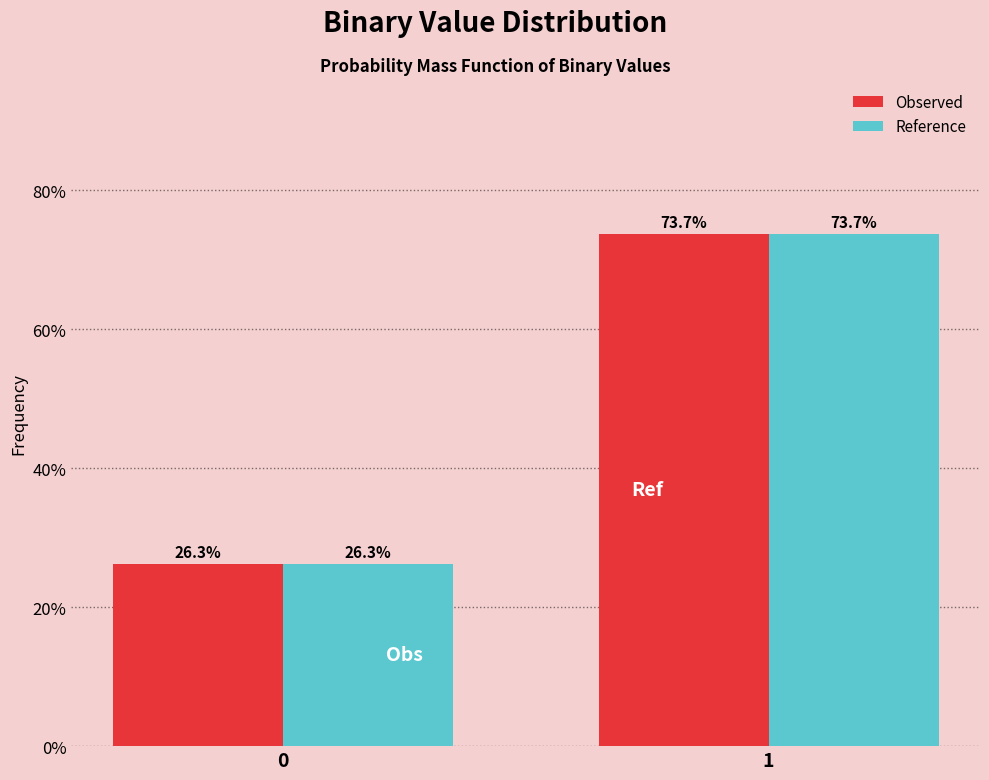

Reading left to right, list all the values displayed in this chart.

Observed: 0=26.3	1=73.7
Reference: 0=26.3	1=73.7